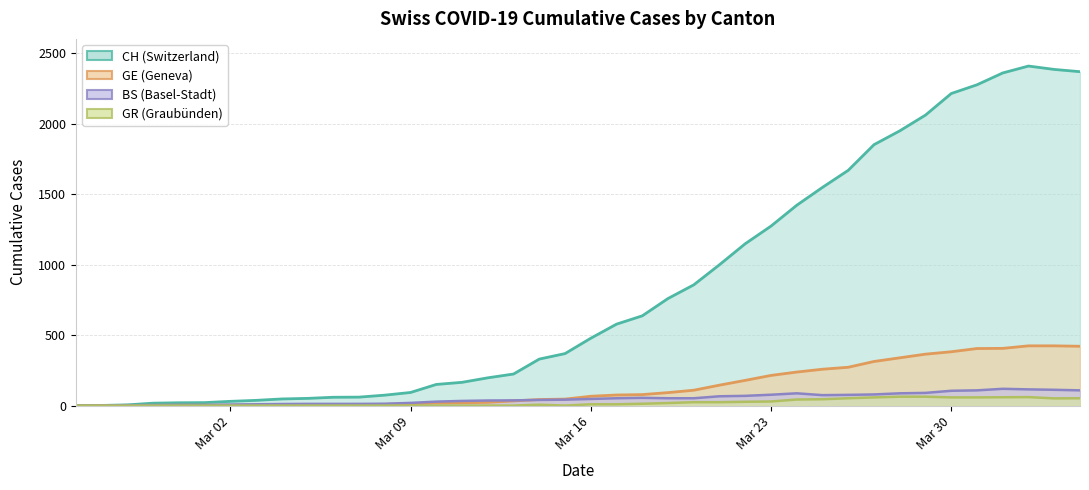

True or false: GR and GE intersect in this chart.

False